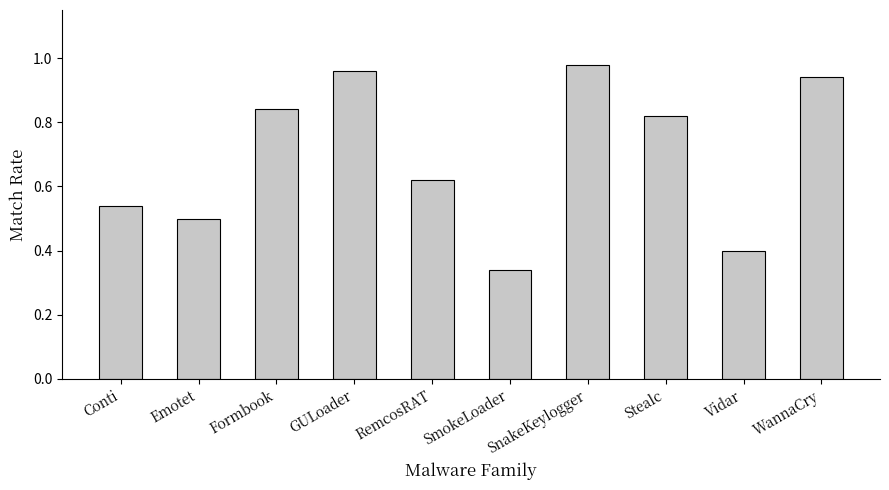

What is the label of the 1st bar from the right?

WannaCry